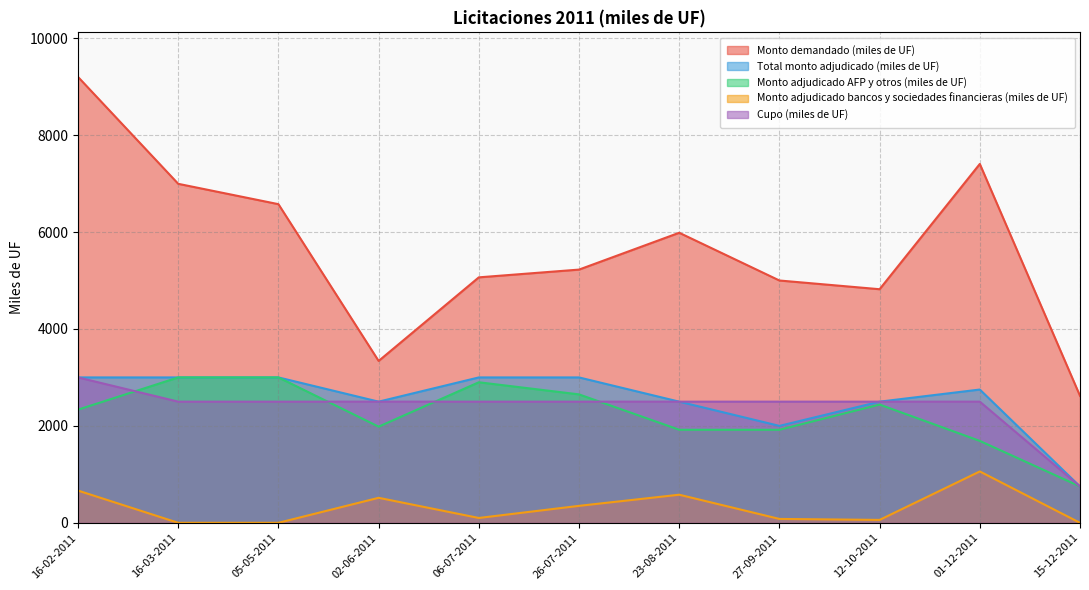

At which category does Monto adjudicado AFP y otros (miles de UF) reach its first local peak?

06-07-2011